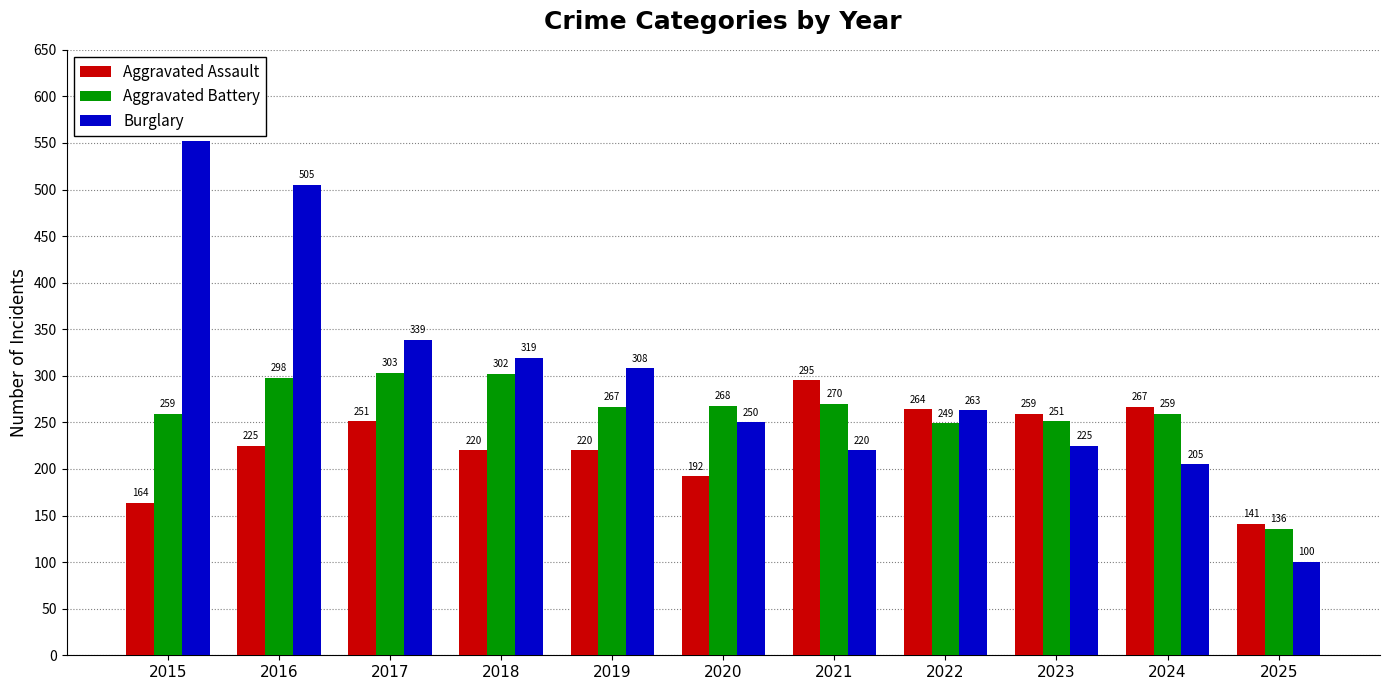

Rank the series by their maximum value, from lowest to highest.

Aggravated Assault, Aggravated Battery, Burglary